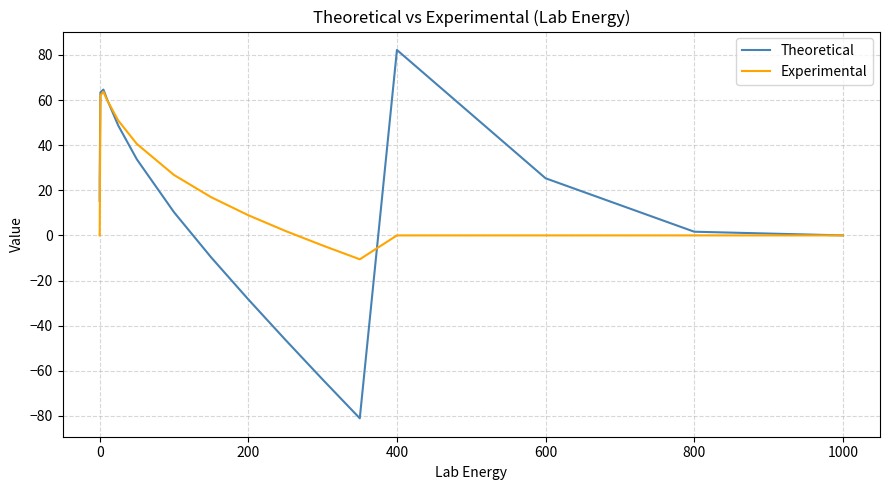

What is the greatest value displayed?

82.2